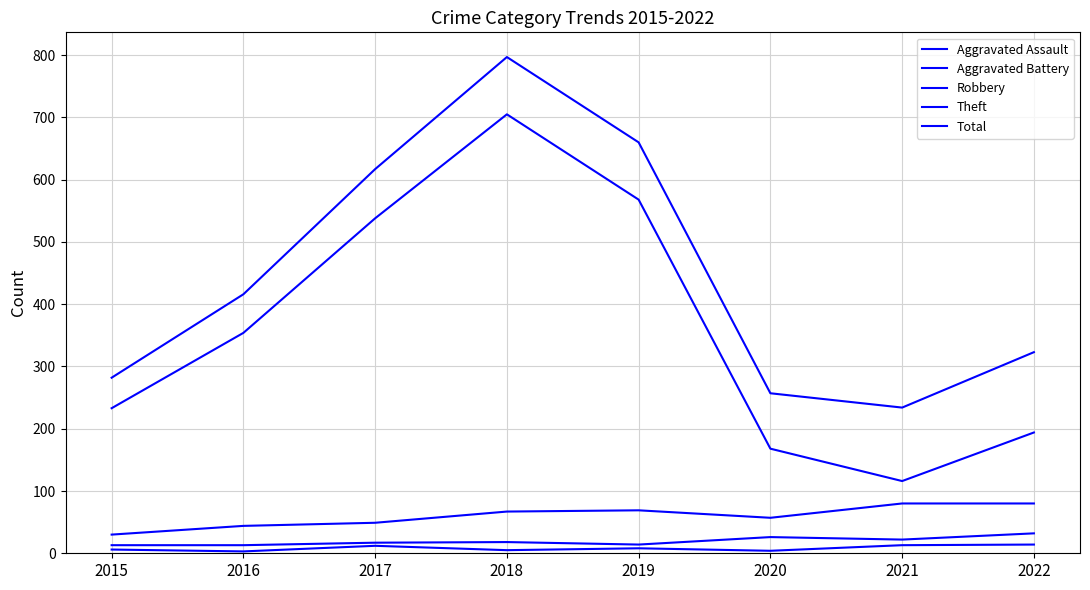

Is this an area chart (filled region under the line)?

No